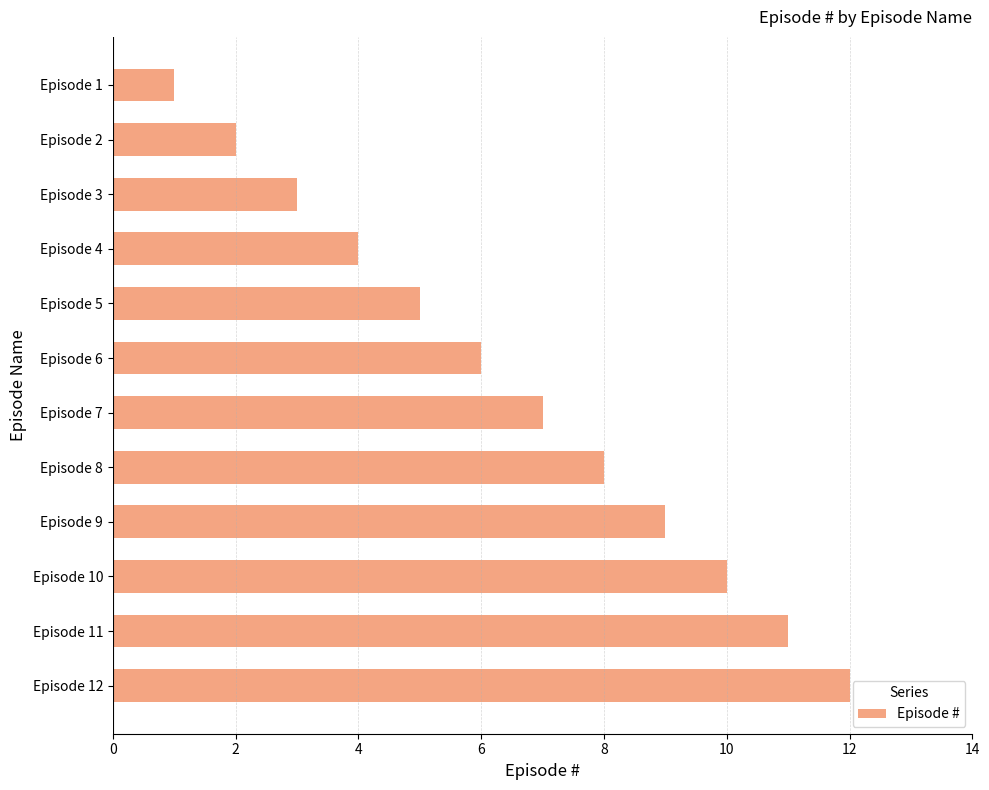

Rank the categories by value from highest to lowest.

Episode 12, Episode 11, Episode 10, Episode 9, Episode 8, Episode 7, Episode 6, Episode 5, Episode 4, Episode 3, Episode 2, Episode 1